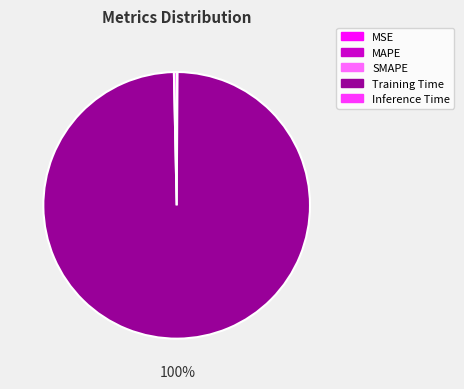

Which category has the biggest portion of the pie?

Training Time